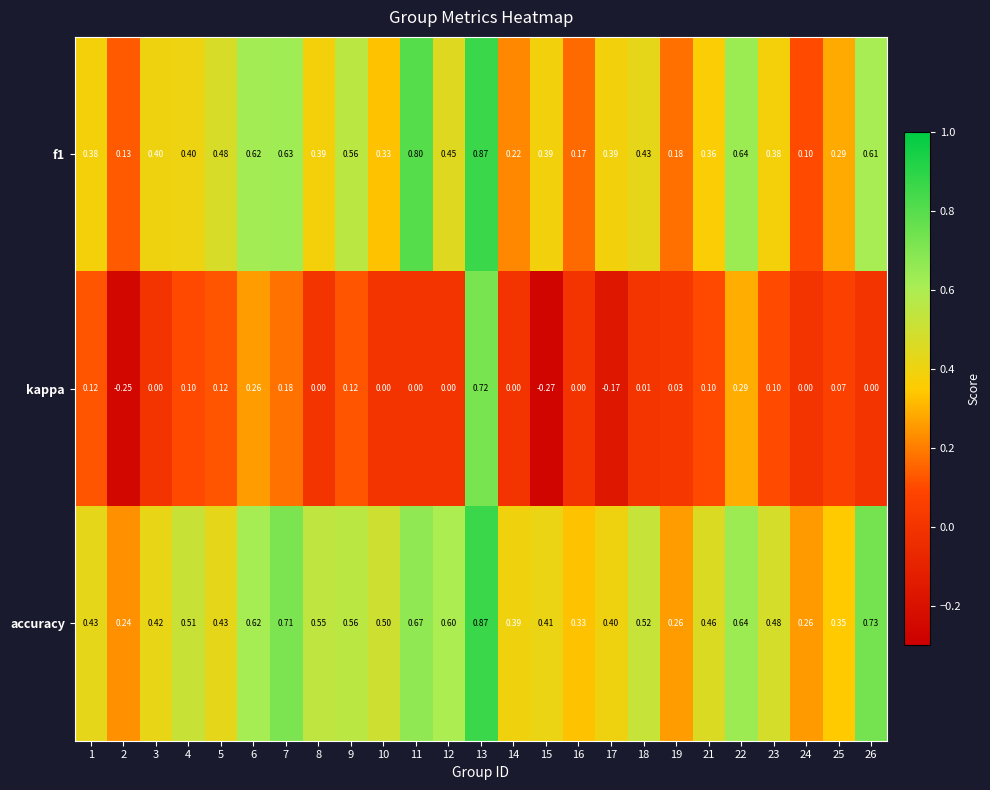

Which series has the largest total across all categories?

accuracy